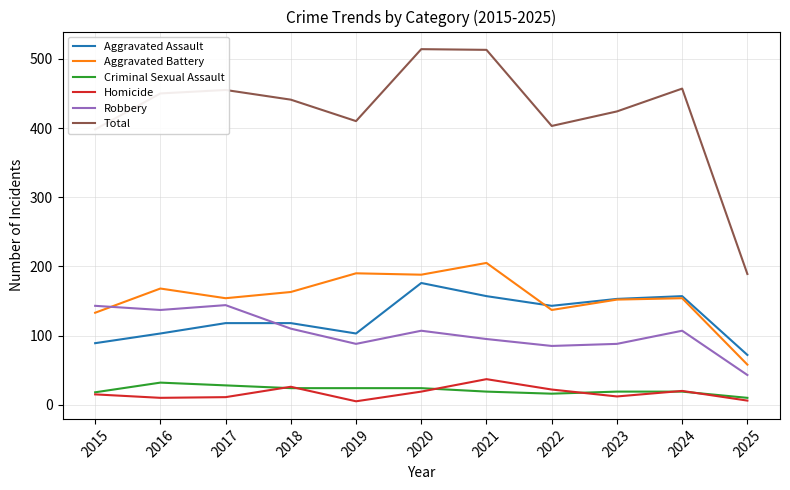

Is it true that Aggravated Battery equals 205 at 2021?

True